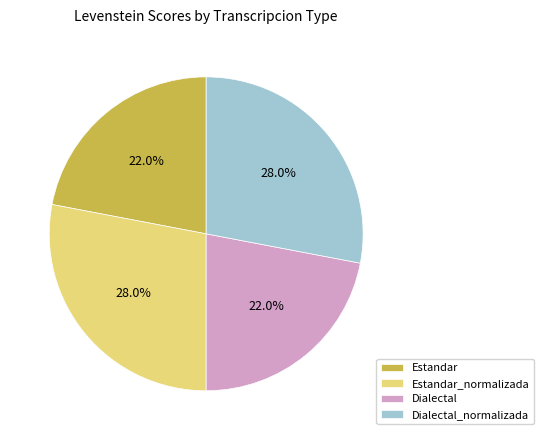

To the nearest percent, what is the average slice percentage?

25%